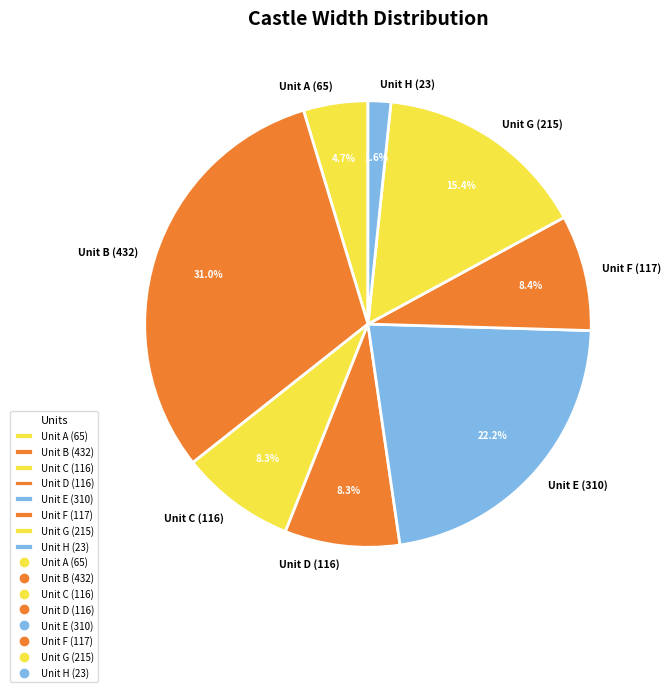

What percentage do Unit F (117) and Unit H (23) together represent?

10.0%